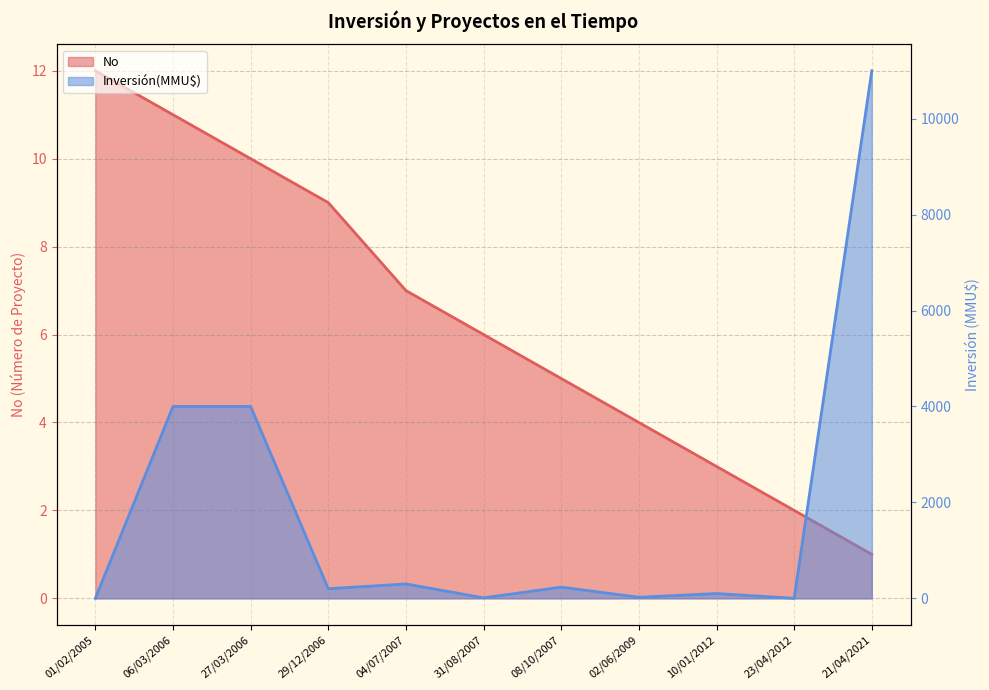

Rank the series by their average value, from highest to lowest.

Inversión(MMU$), No